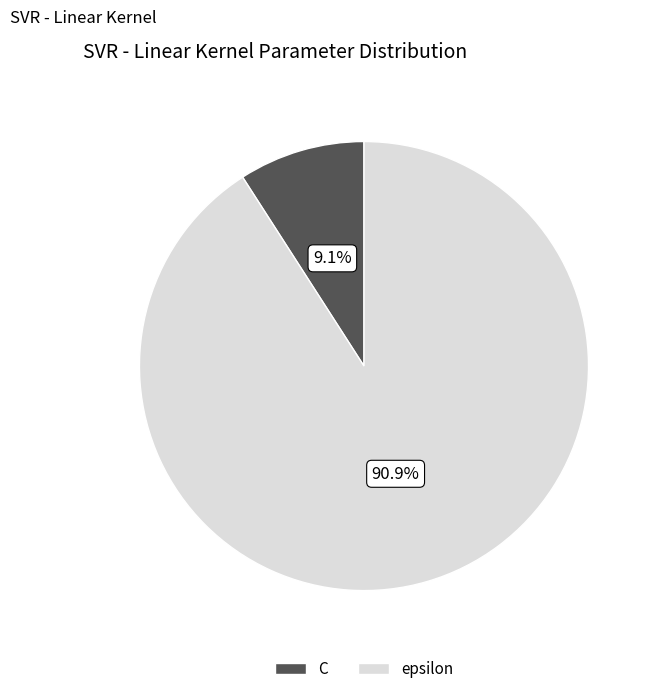

How many slices are in this pie chart?

2